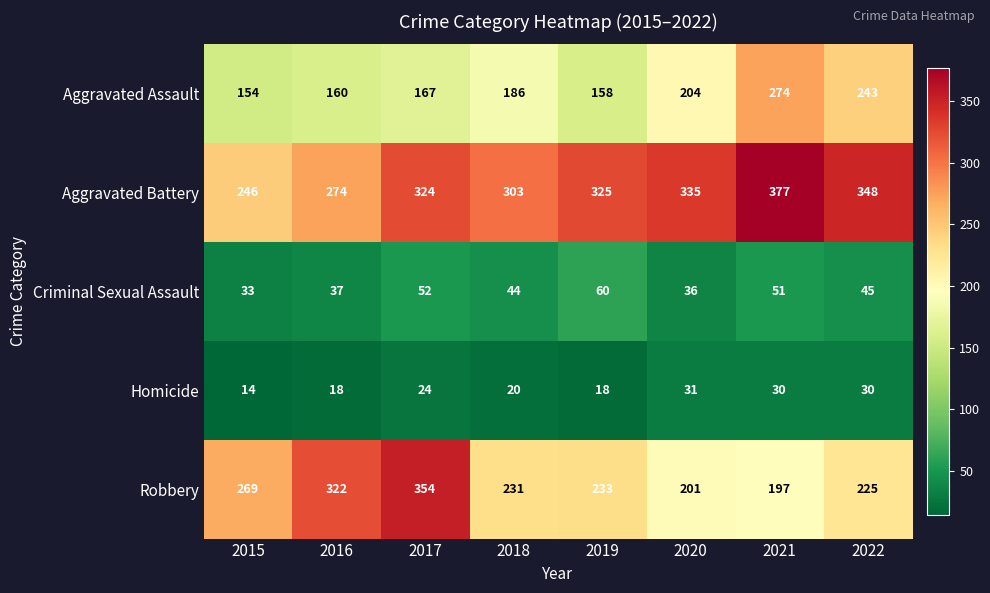

What is the greatest value displayed?

377